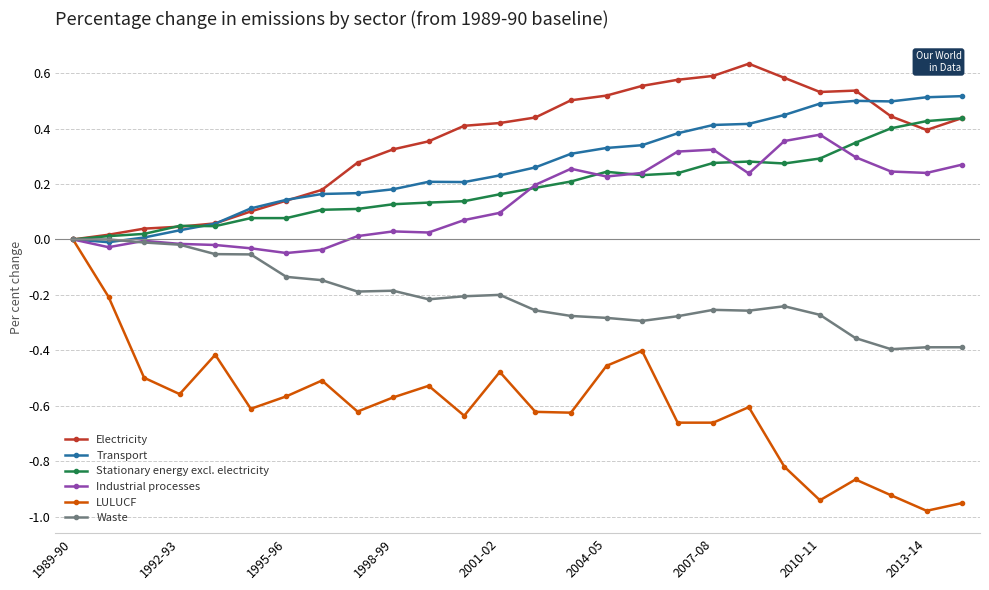

Which series has the largest total across all categories?

Electricity